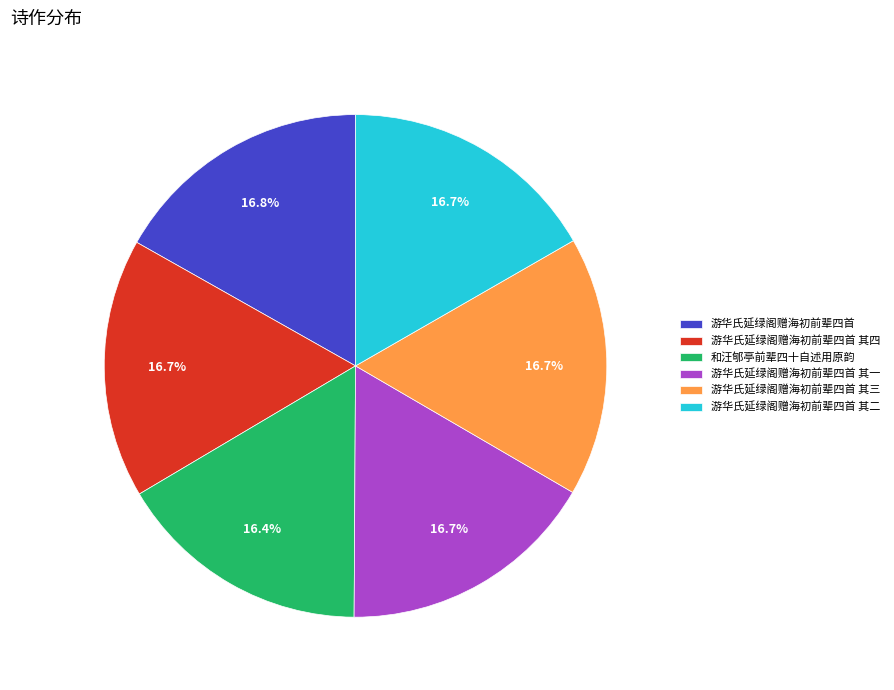

The 游华氏延绿阁赠海初前辈四首 其四 slice represents 2% of the pie. True or false?

False